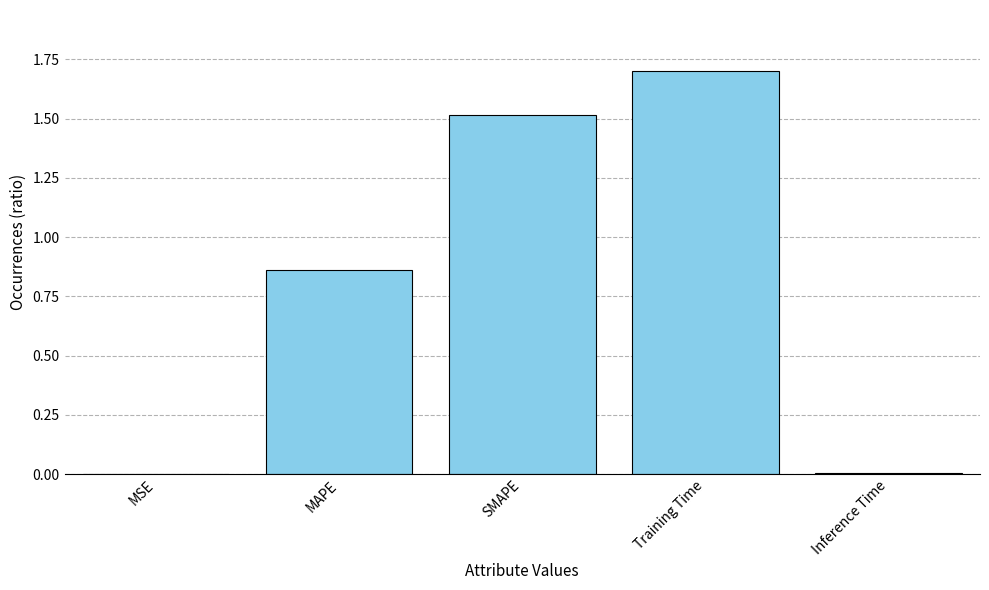

Is it true that the value at SMAPE is 1.5?

True